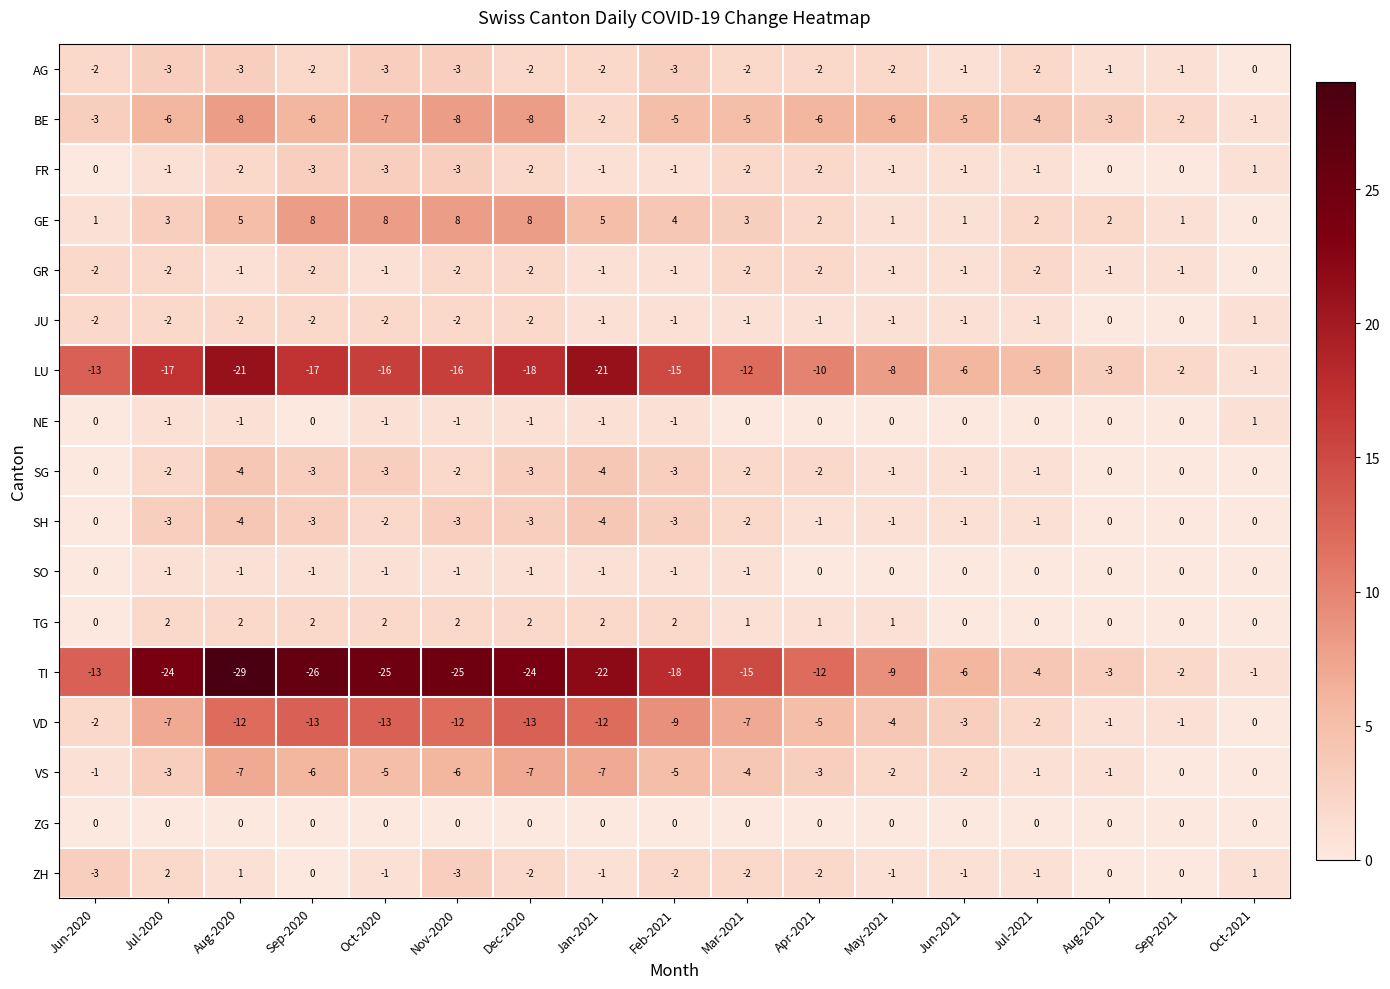

What is the difference between the maximum and minimum values in the SH series?

4